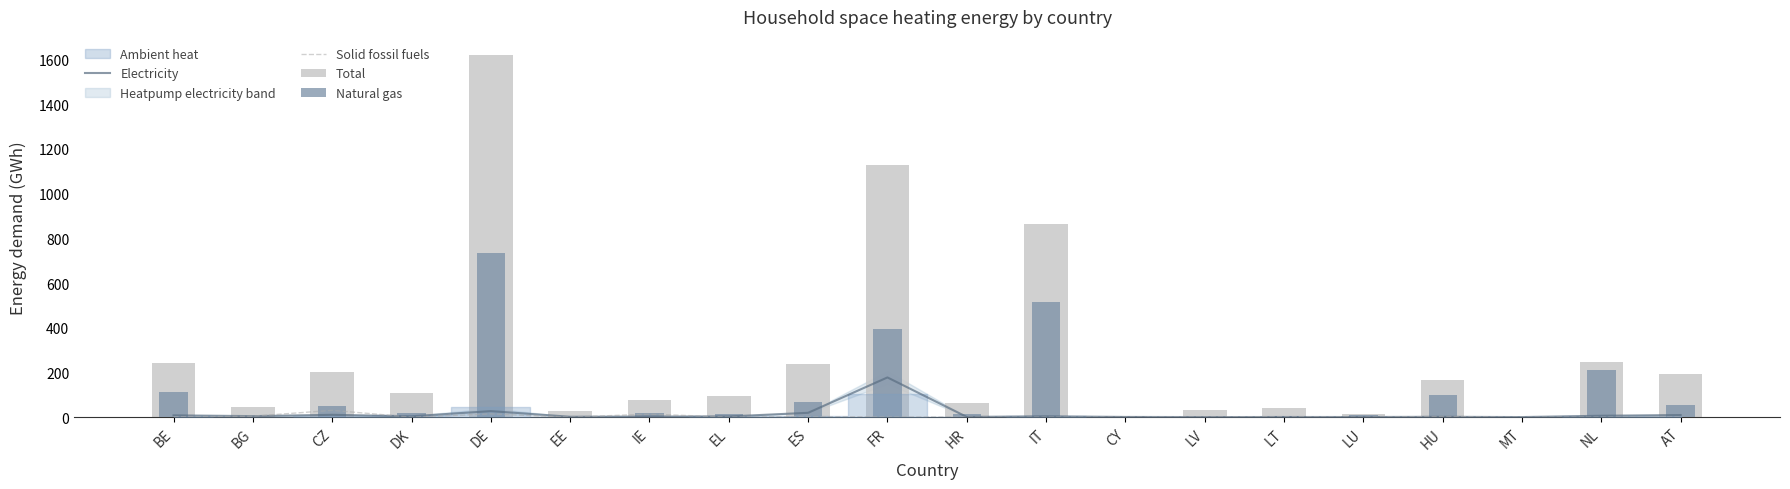

Which has a higher value, IT or EL?

IT